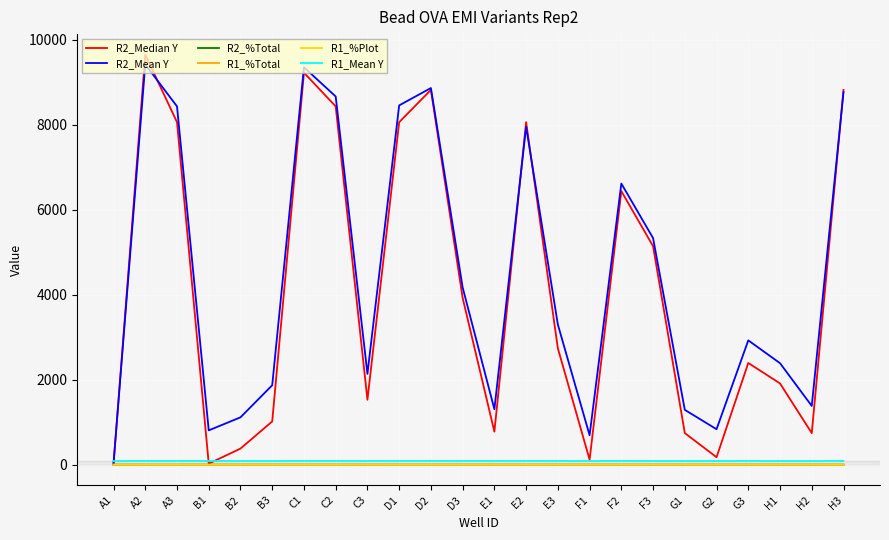

Does the chart have visible grid lines?

Yes